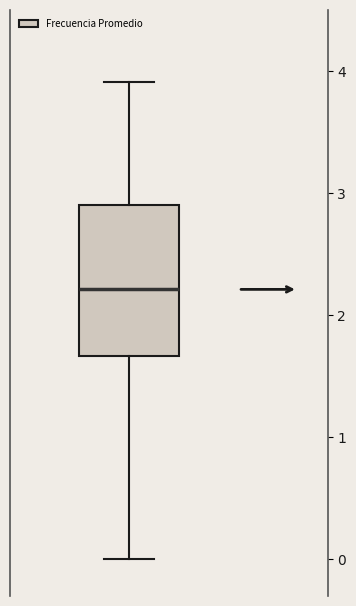

Where is the upper edge of the box on the y-axis? The values are not printed on the chart, so give them approximately, as read against the axis.

2.9